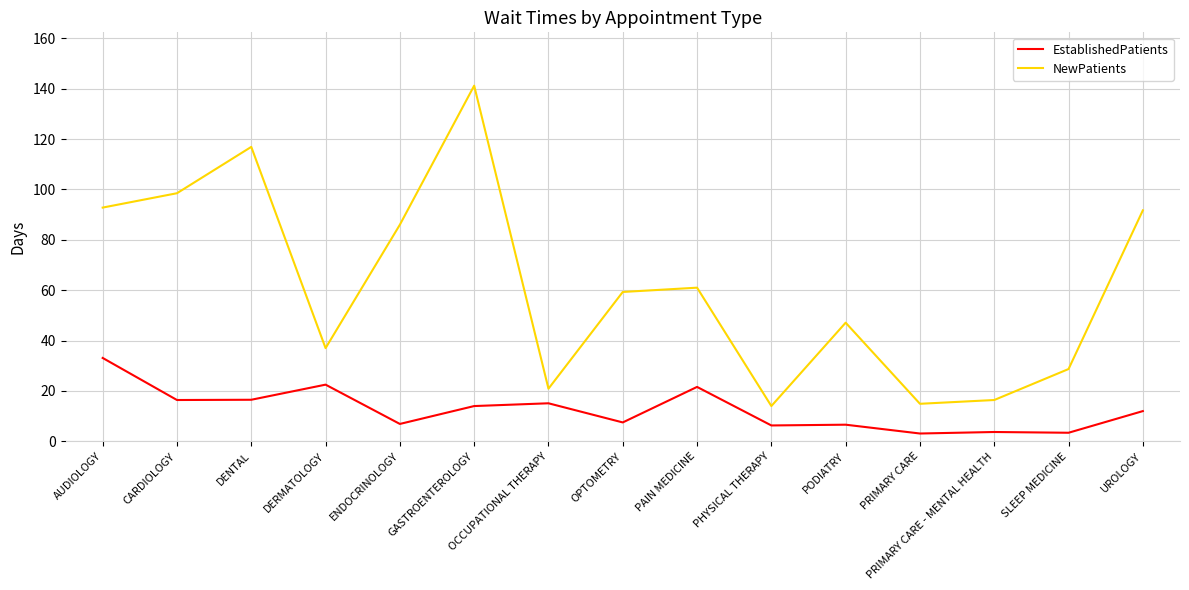

True or false: EstablishedPatients and NewPatients cross at least once.

False